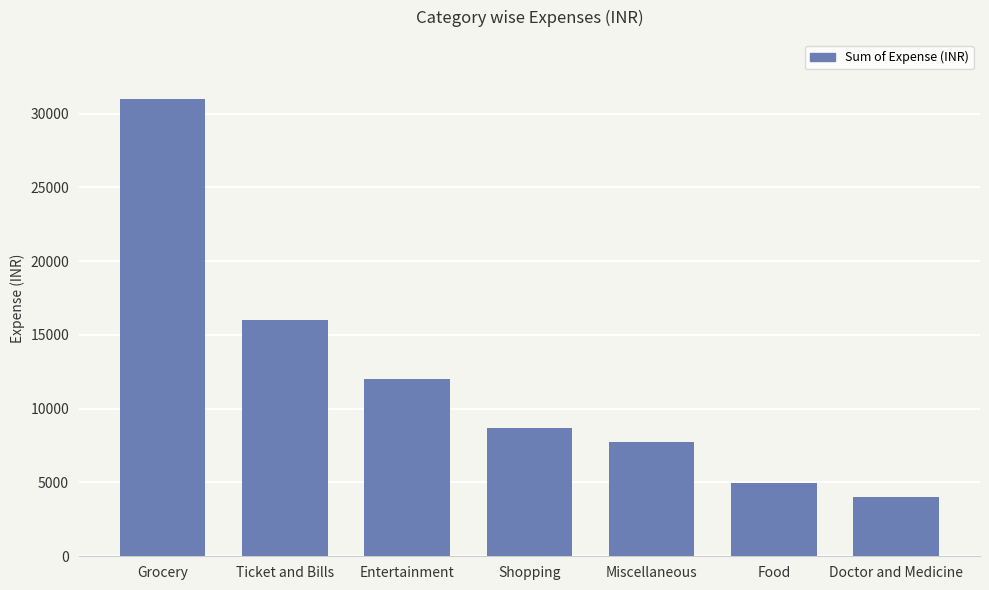

Reading left to right, what are all the values shown in this chart?

30990	16040	12000	8700	7720	4940	4000